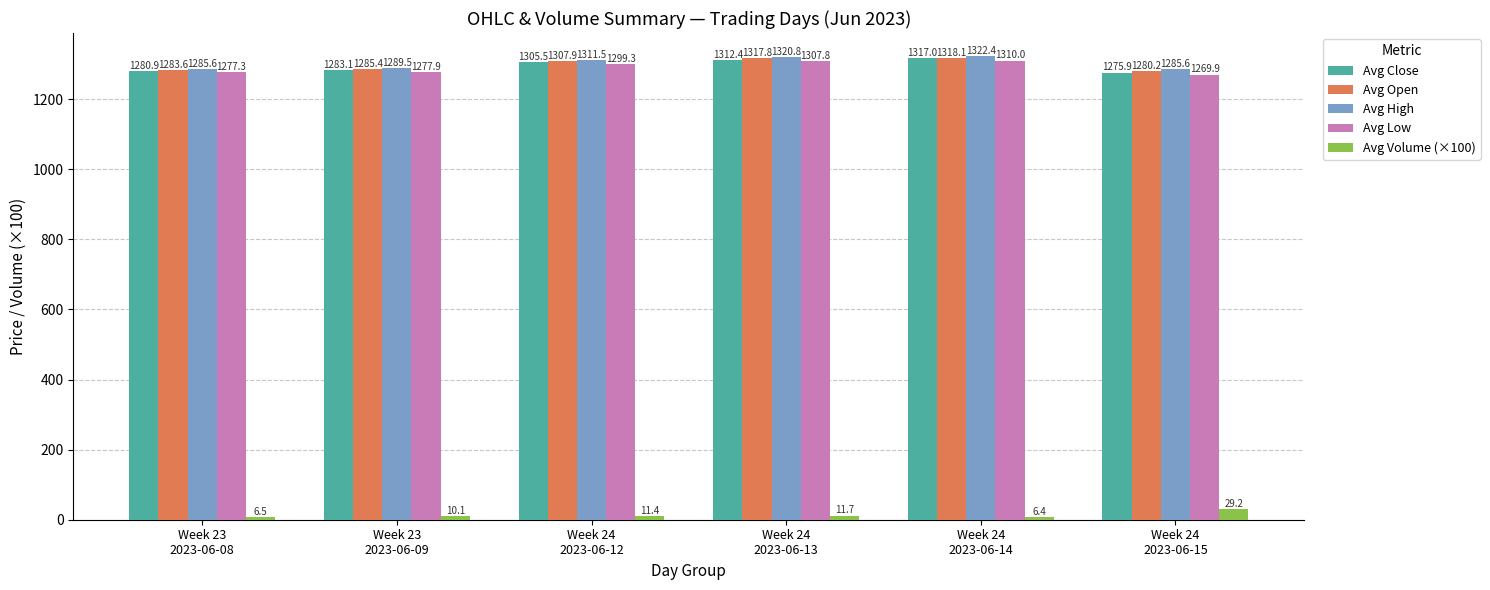

Which series has the widest spread of values?

Avg Close